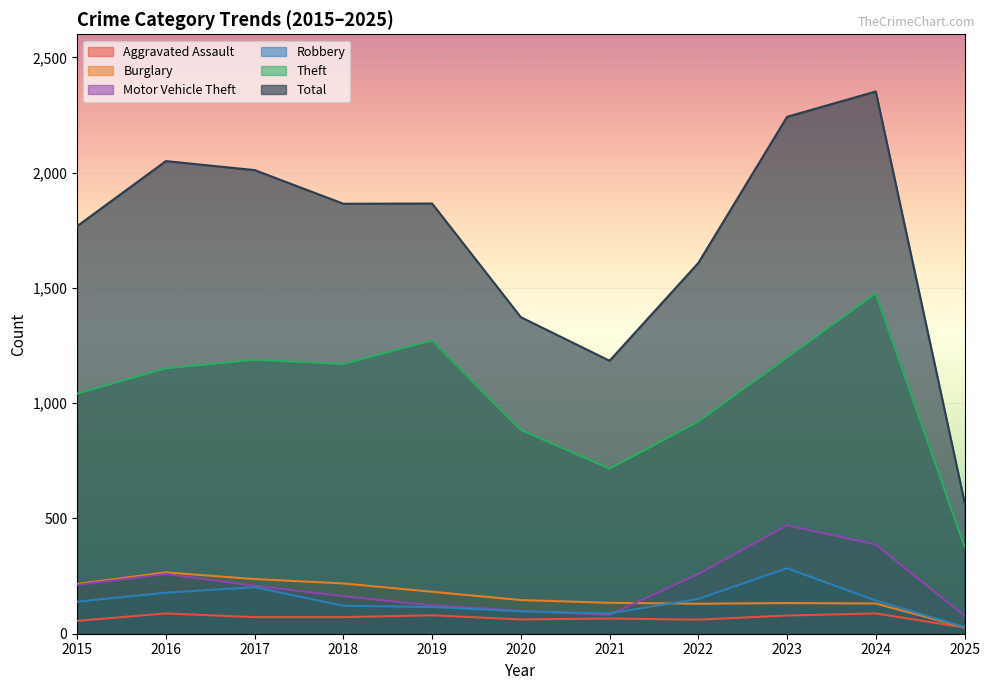

Which series has the largest total across all categories?

Total